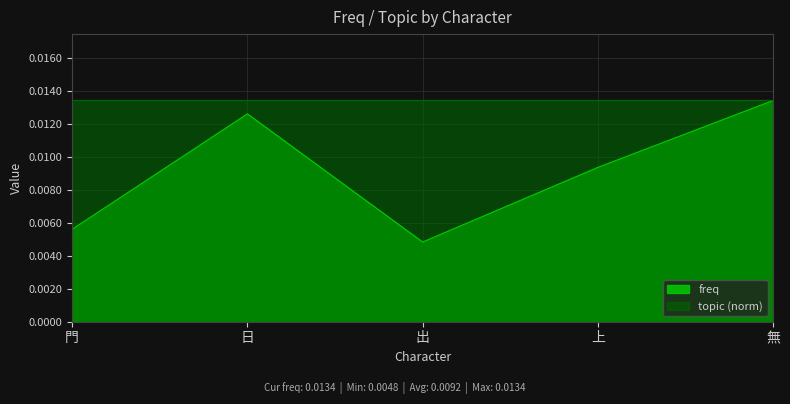

Count the values in the range 0 to 1.

5